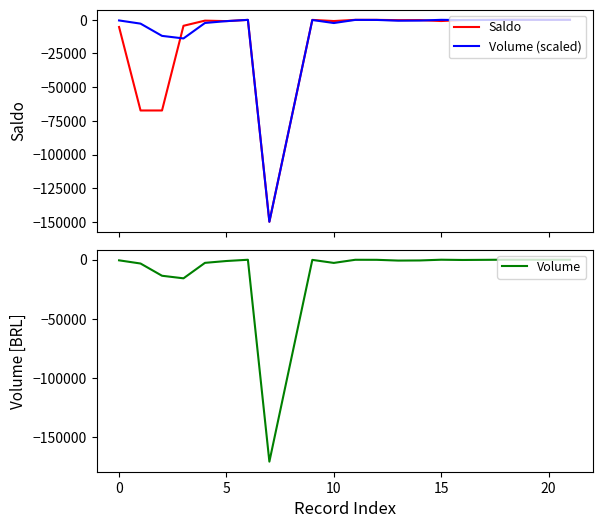

How many data points in Volume are less than -232?

11